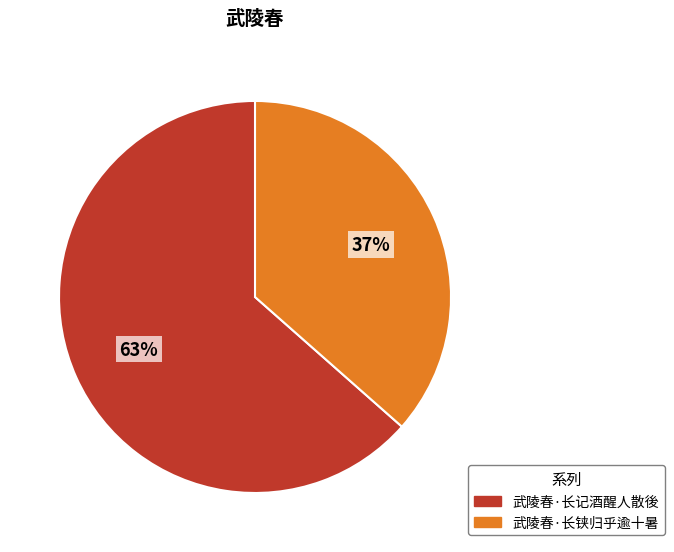

Does 武陵春·长记酒醒人散後 account for over 50% of the chart?

Yes